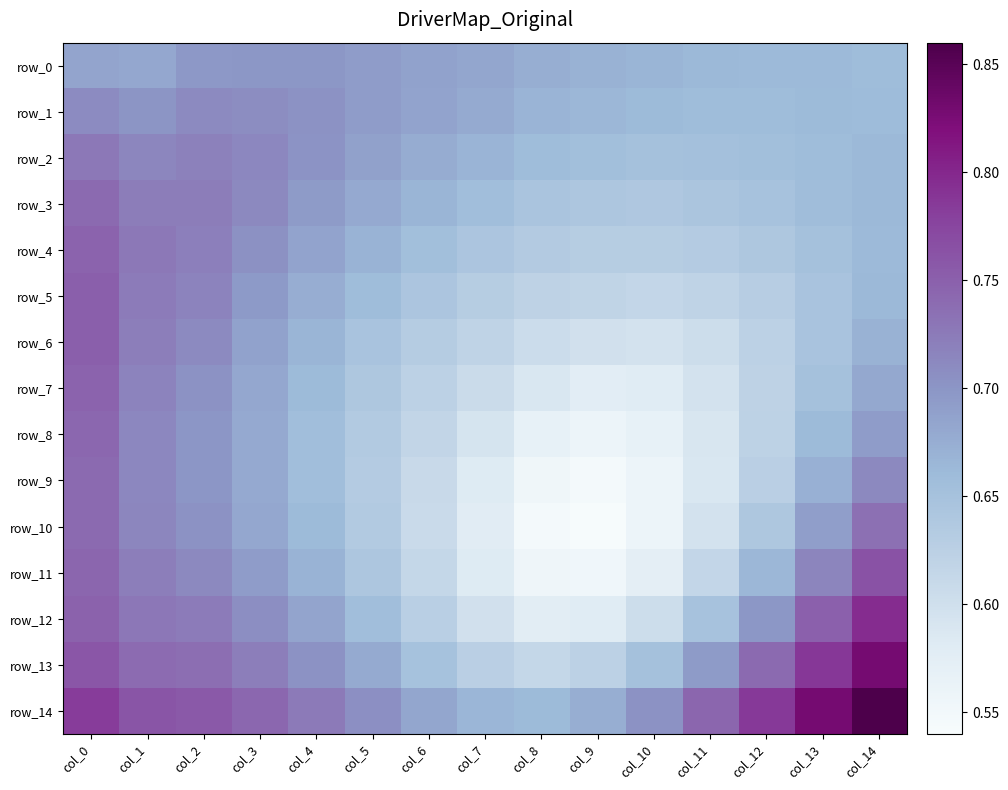

Count the number of categories in the chart.

15